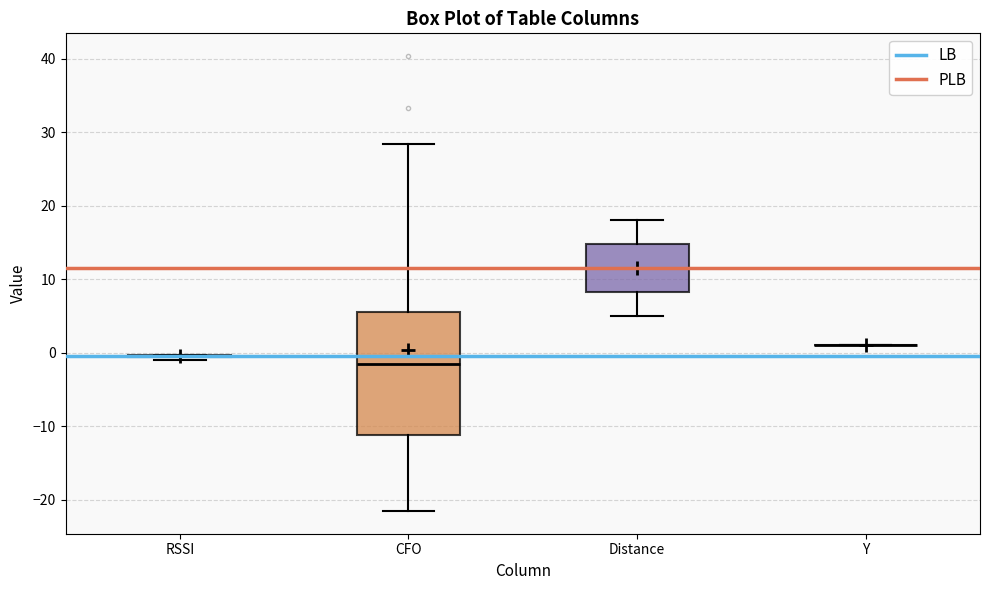

Reading left to right, read every box against the y-axis: the position of its median line, the range the box covers, and the ends of its whiskers. The values are not printed on the chart, so give them approximately, as read against the axis.

RSSI: box collapsed to a line at 0, whiskers -1 to 0
CFO: median -1, box -11 to 6, whiskers -22 to 28
Distance: median 12, box 8 to 15, whiskers 5 to 18
Y: box collapsed to a line at 1, whiskers 1 to 1